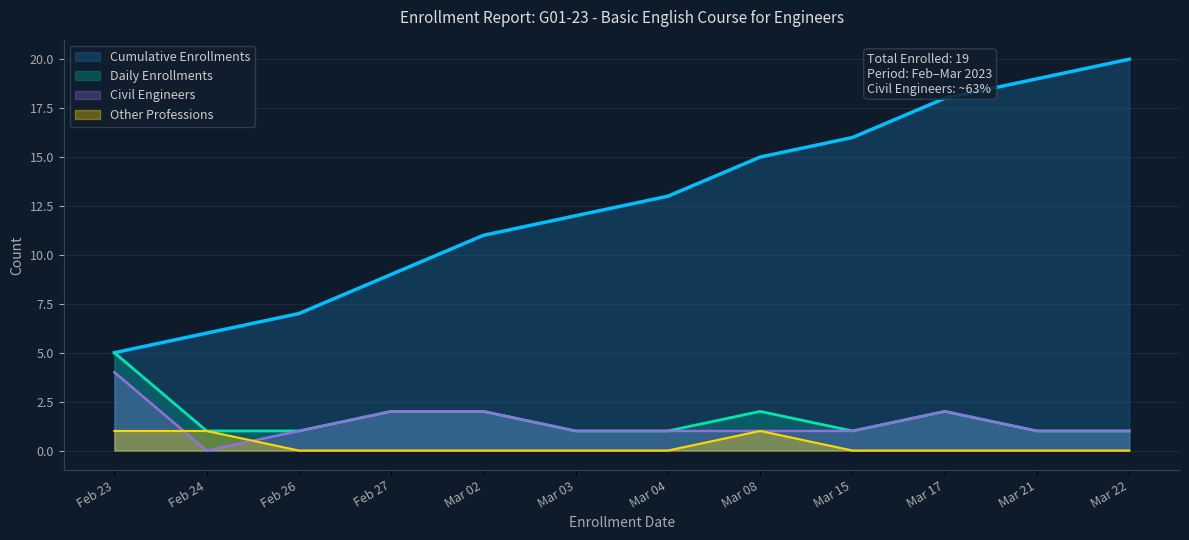

What is the spread (max minus min) of values at Mar 03?

12